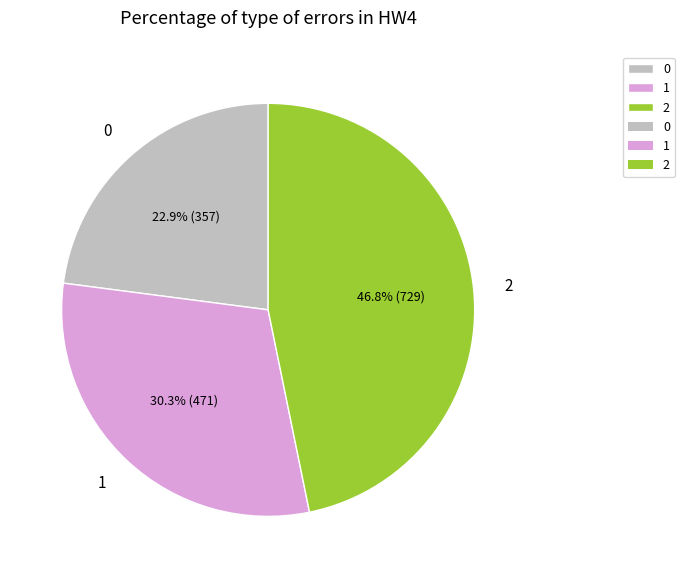

To the nearest percent, what portion does 2 represent?

47%